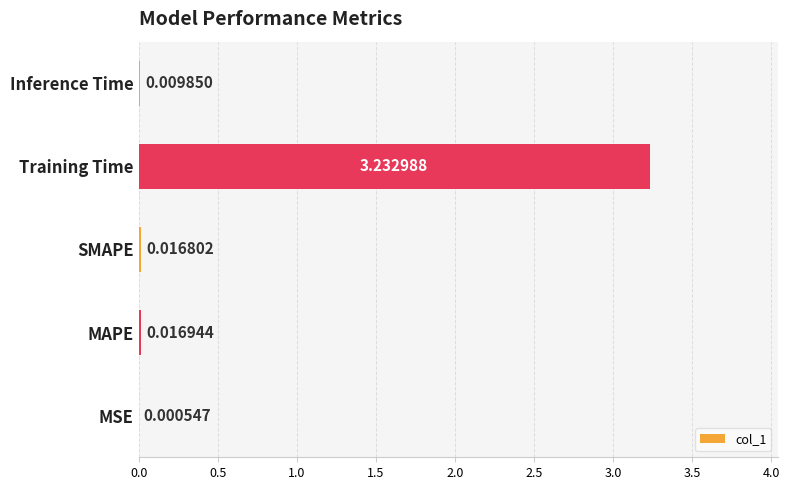

Where is the data nearest to the value 1?

MAPE